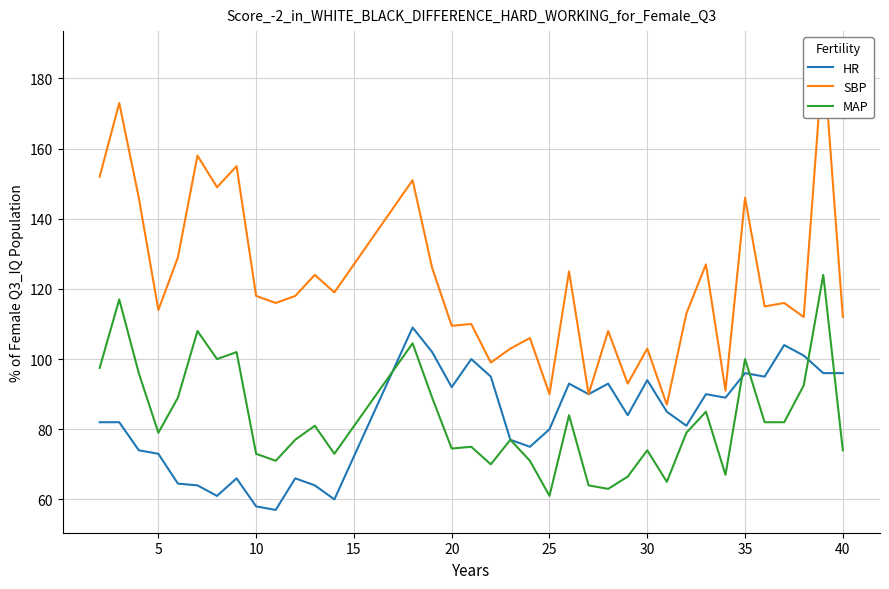

In SBP, how many points are higher than both neighbors (excluding endpoints)?

14